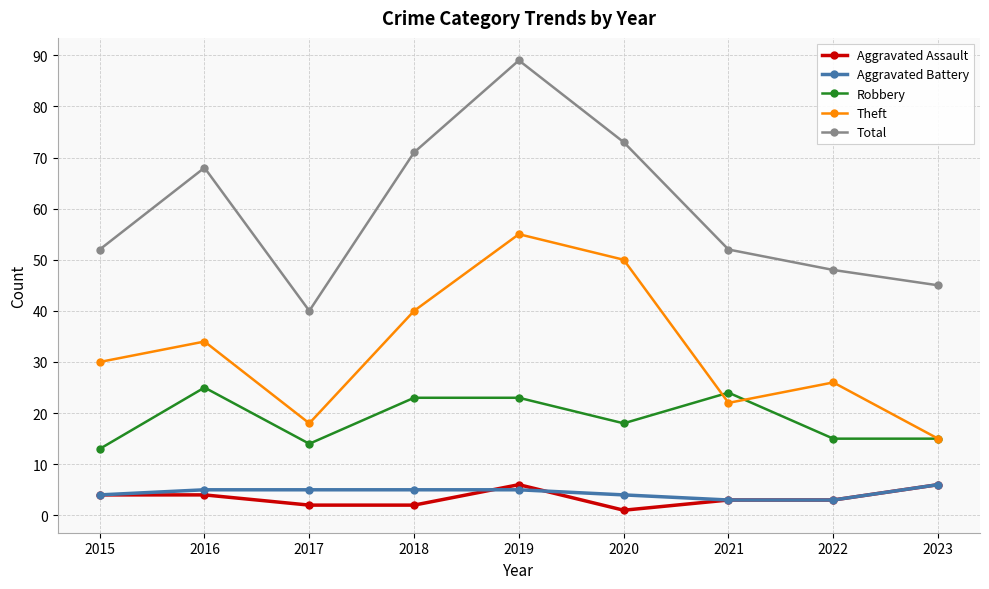

What is the difference between the maximum and minimum values in the Aggravated Battery series?

3